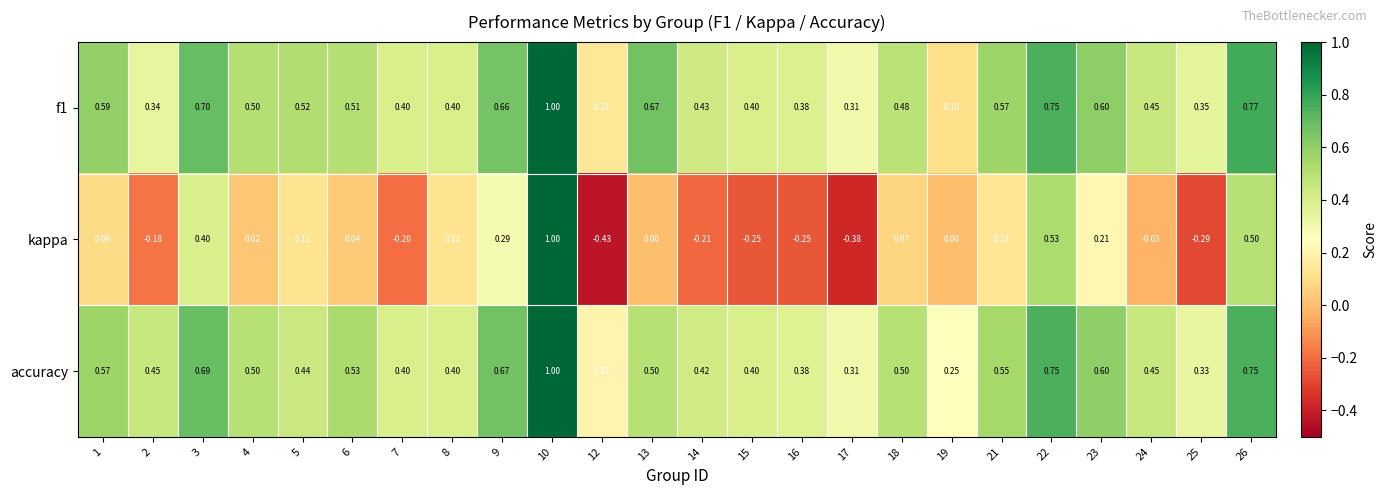

What is the spread (max minus min) of values at 17?

0.7